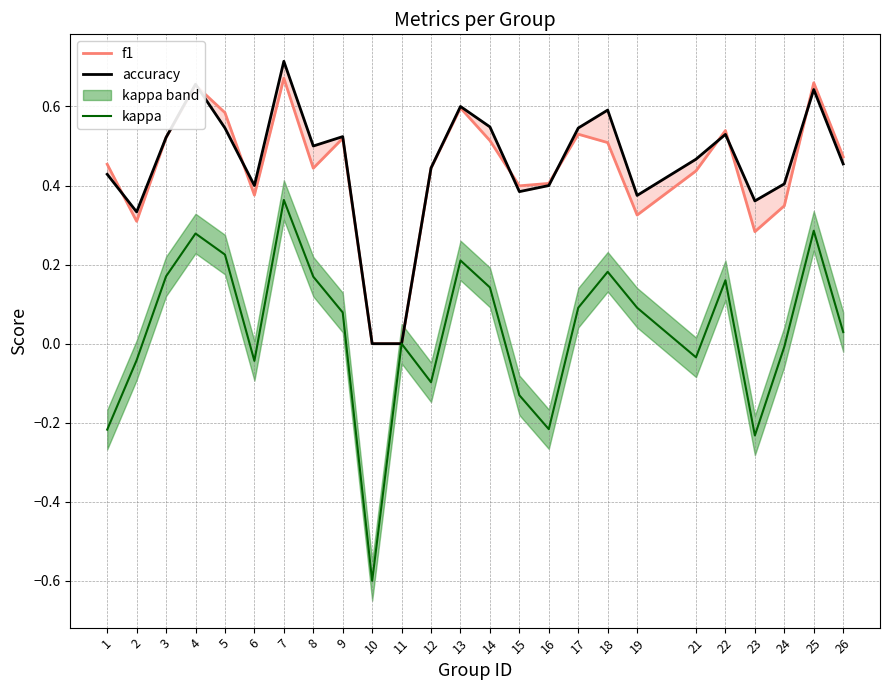

Reading right to left, list all the values displayed in this chart.

f1: 26=0.5	25=0.7	24=0.3	23=0.3	22=0.5	21=0.4	19=0.3	18=0.5	17=0.5	16=0.4	15=0.4	14=0.5	13=0.6	12=0.4	11=0.0	10=0.0	9=0.5	8=0.4	7=0.7	6=0.4	5=0.6	4=0.7	3=0.5	2=0.3	1=0.5
accuracy: 26=0.5	25=0.6	24=0.4	23=0.4	22=0.5	21=0.5	19=0.4	18=0.6	17=0.5	16=0.4	15=0.4	14=0.5	13=0.6	12=0.4	11=0.0	10=0.0	9=0.5	8=0.5	7=0.7	6=0.4	5=0.5	4=0.7	3=0.5	2=0.3	1=0.4
kappa: 26=0.0	25=0.3	24=-0.0	23=-0.2	22=0.2	21=-0.0	19=0.1	18=0.2	17=0.1	16=-0.2	15=-0.1	14=0.1	13=0.2	12=-0.1	11=0.0	10=-0.6	9=0.1	8=0.2	7=0.4	6=-0.0	5=0.2	4=0.3	3=0.2	2=-0.0	1=-0.2